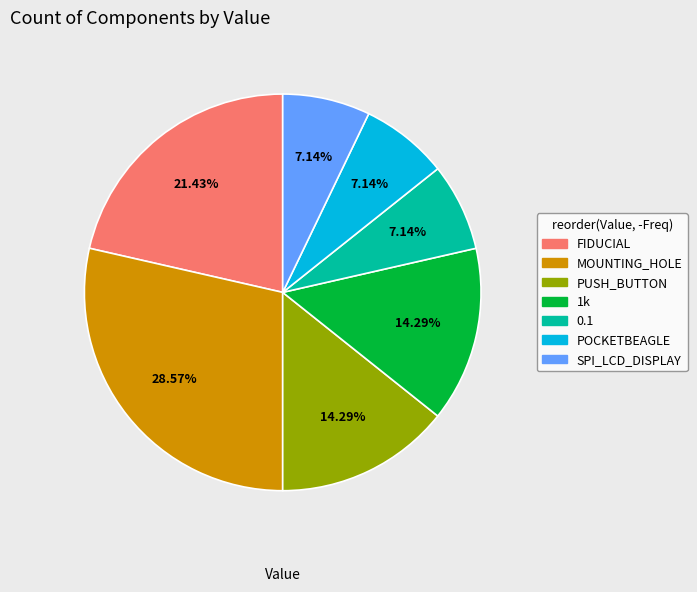

What is the total percentage of SPI_LCD_DISPLAY and FIDUCIAL?

28.6%